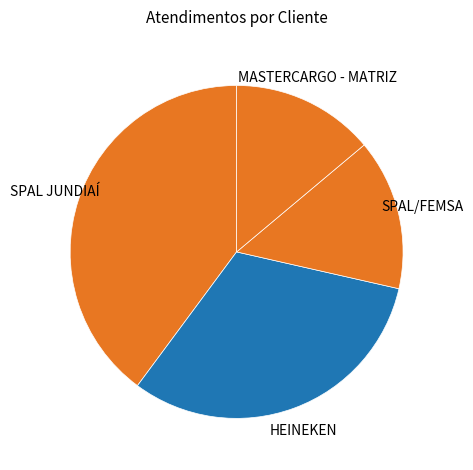

How many slices are in this pie chart?

4